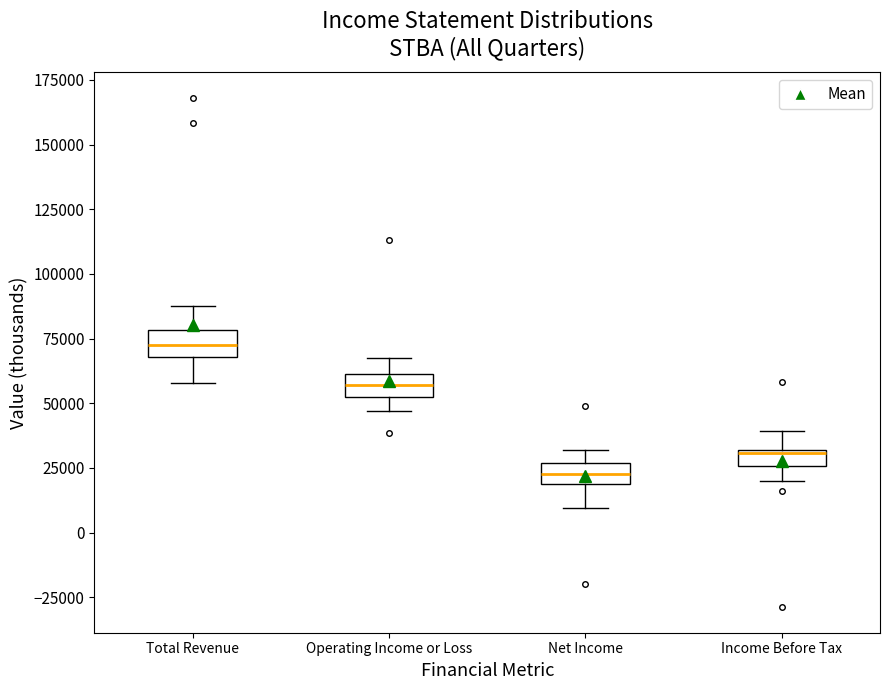

Where is the lower edge of the box for Income Before Tax on the y-axis? The values are not printed on the chart, so give them approximately, as read against the axis.

25000